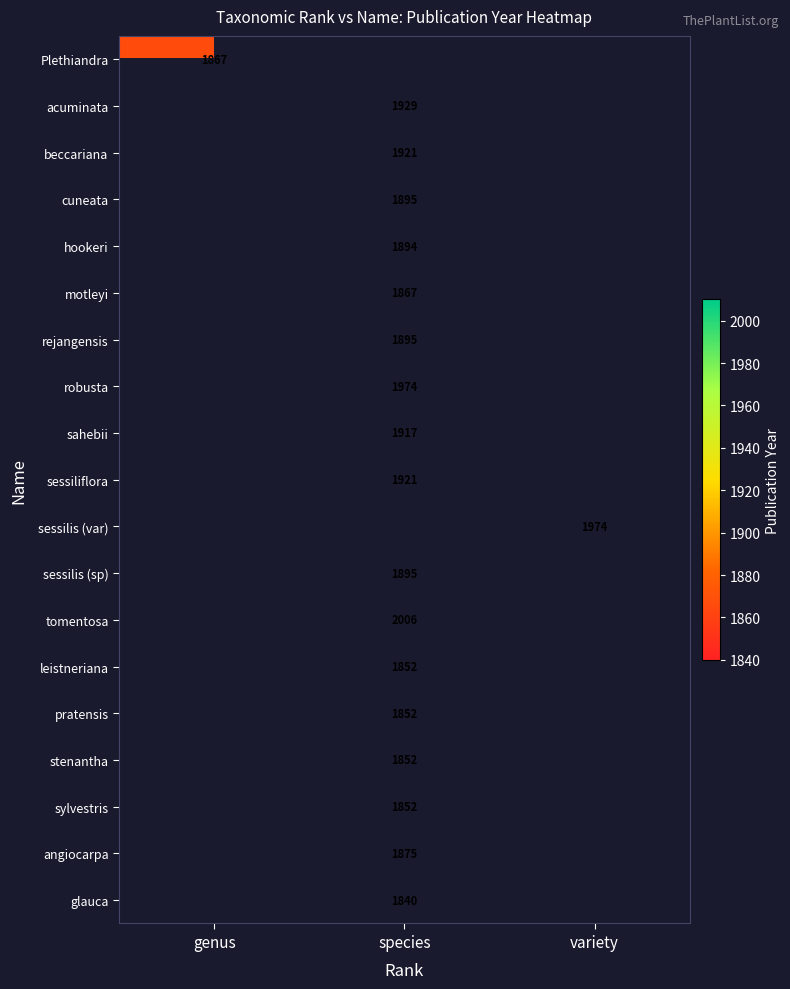

What is the greatest value displayed?

2006.0